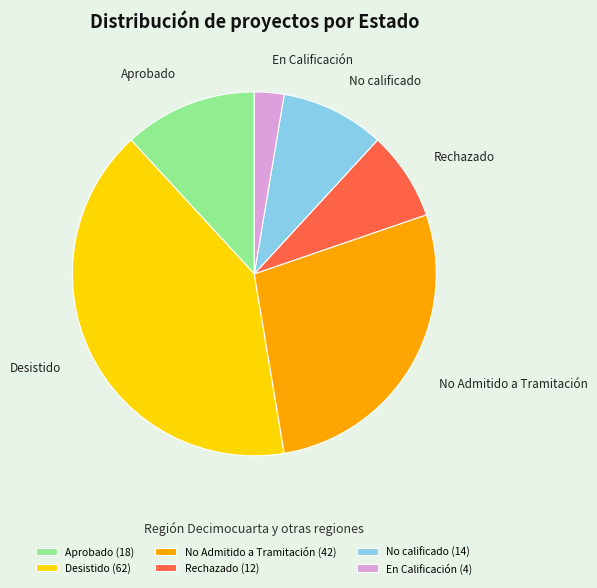

Combined, do Desistido and No Admitido a Tramitación account for over 50%?

Yes